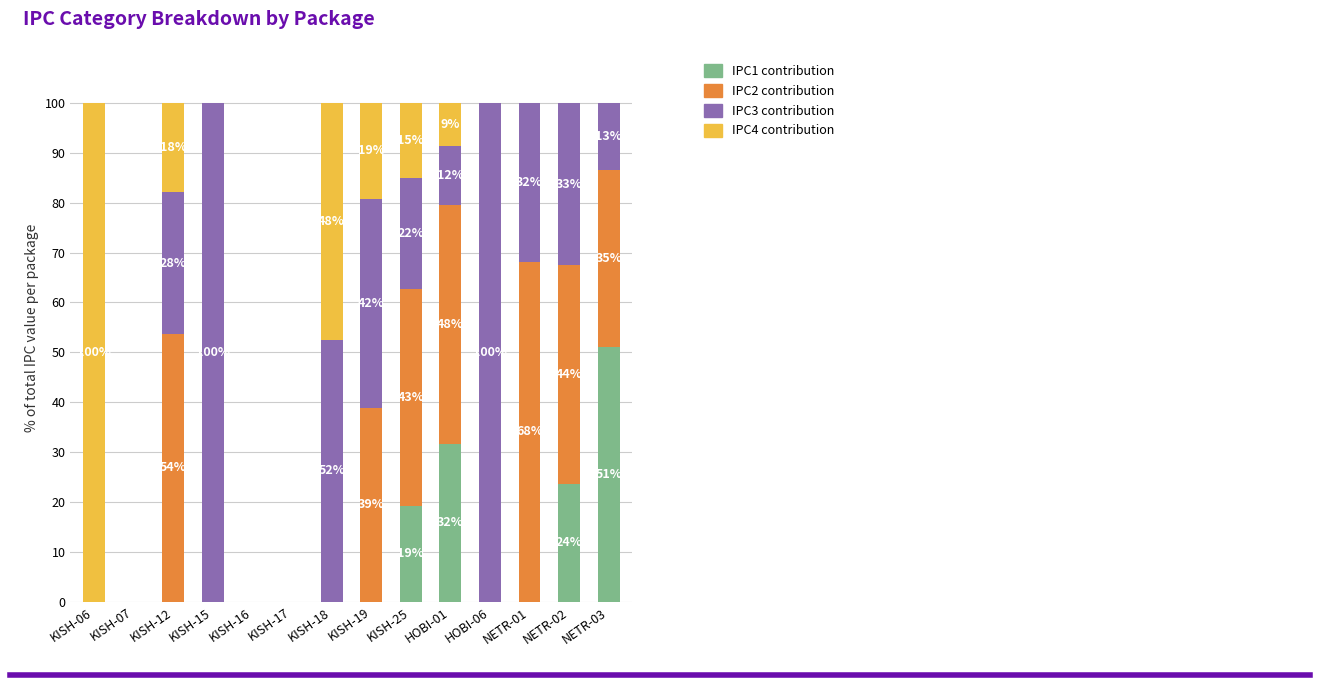

What is the total value across all series at KISH-19?

100.0